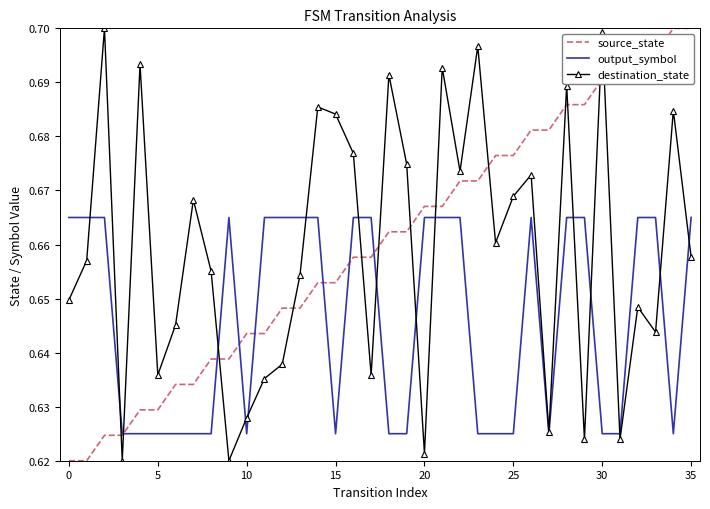

True or false: destination_state and source_state intersect in this chart.

True